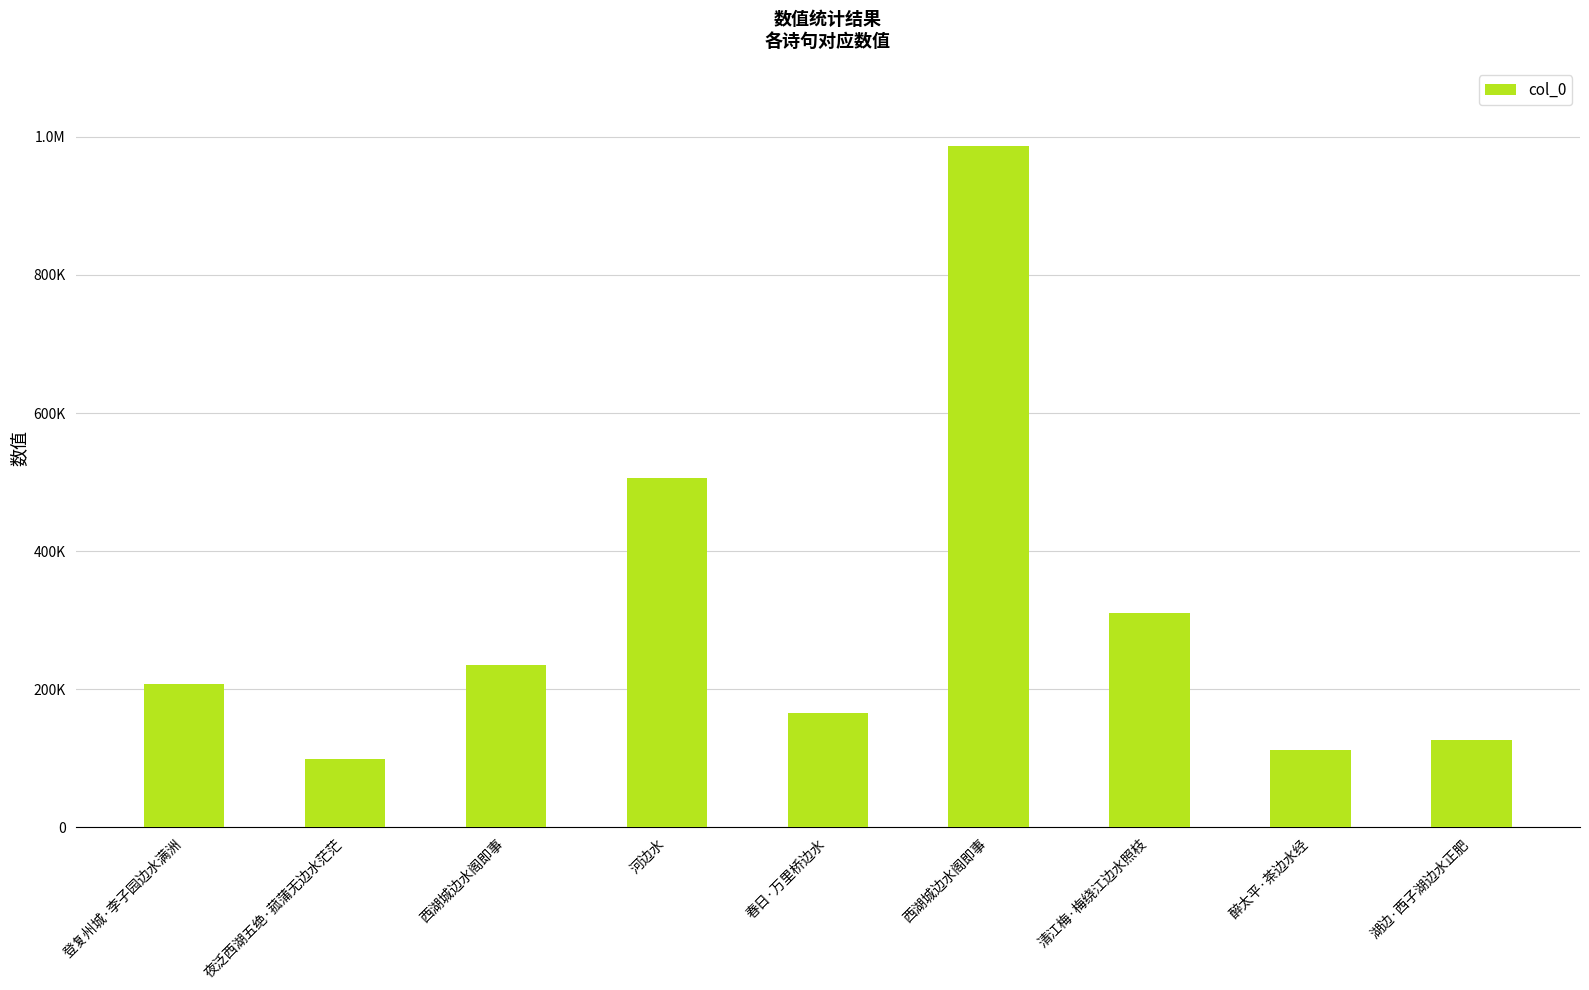

Does the chart contain any negative values?

No